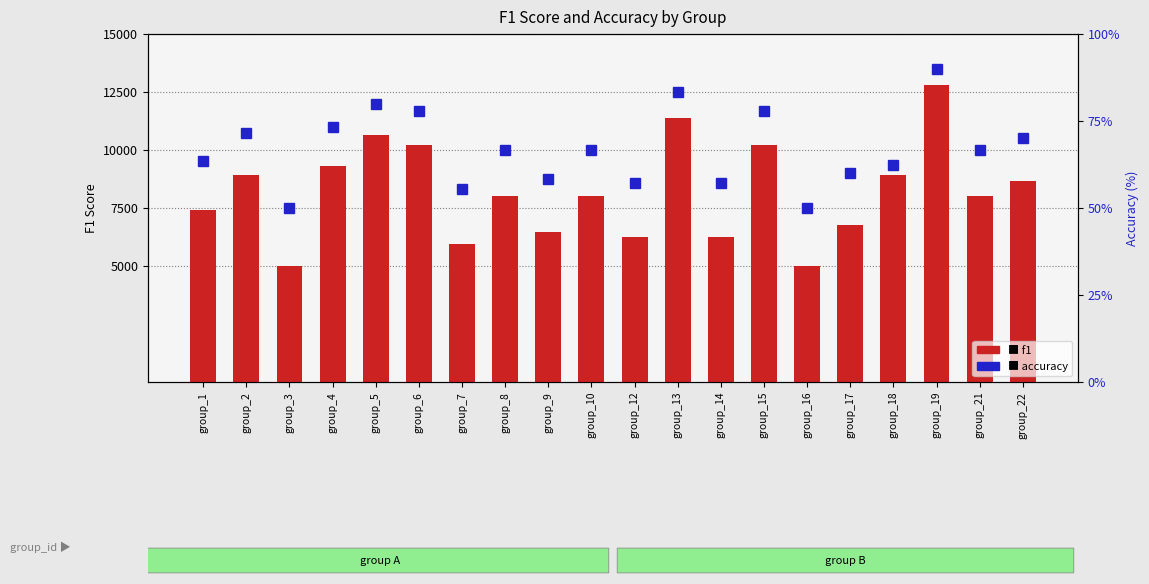

At which category is the sum across all series the highest?

group_19